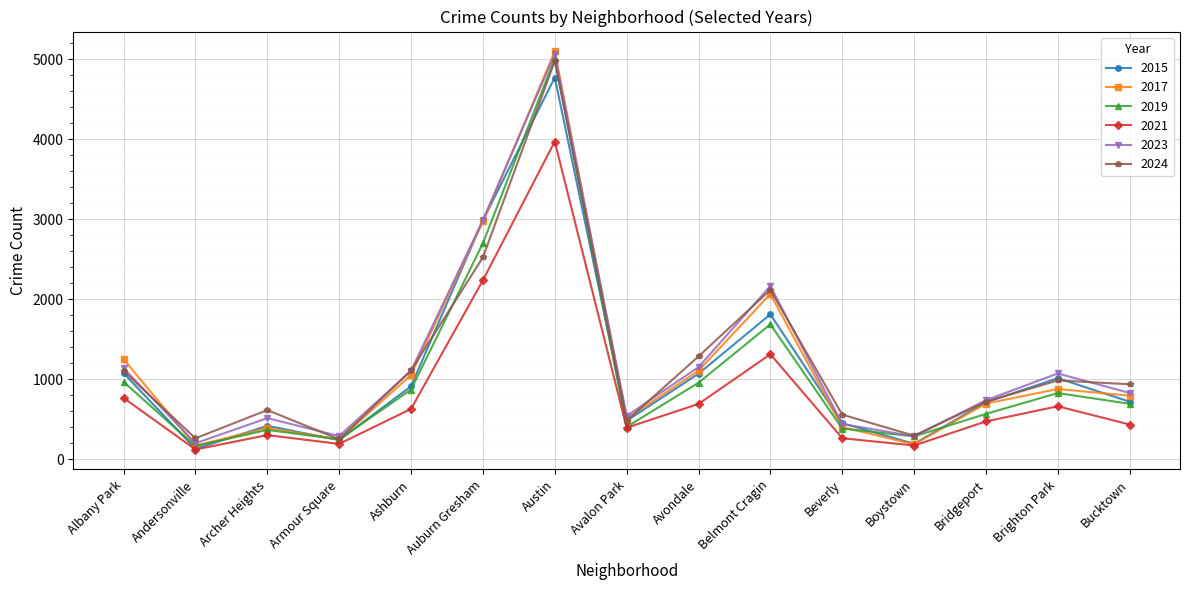

What is the difference between the second highest and second lowest values in the 2019 series?

2451